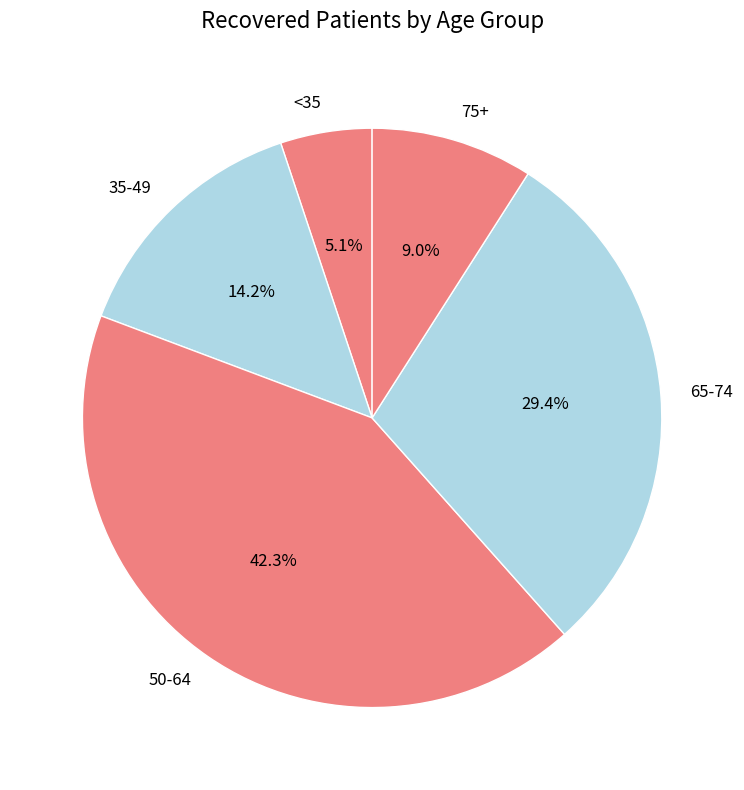

Does any single category account for the majority?

No